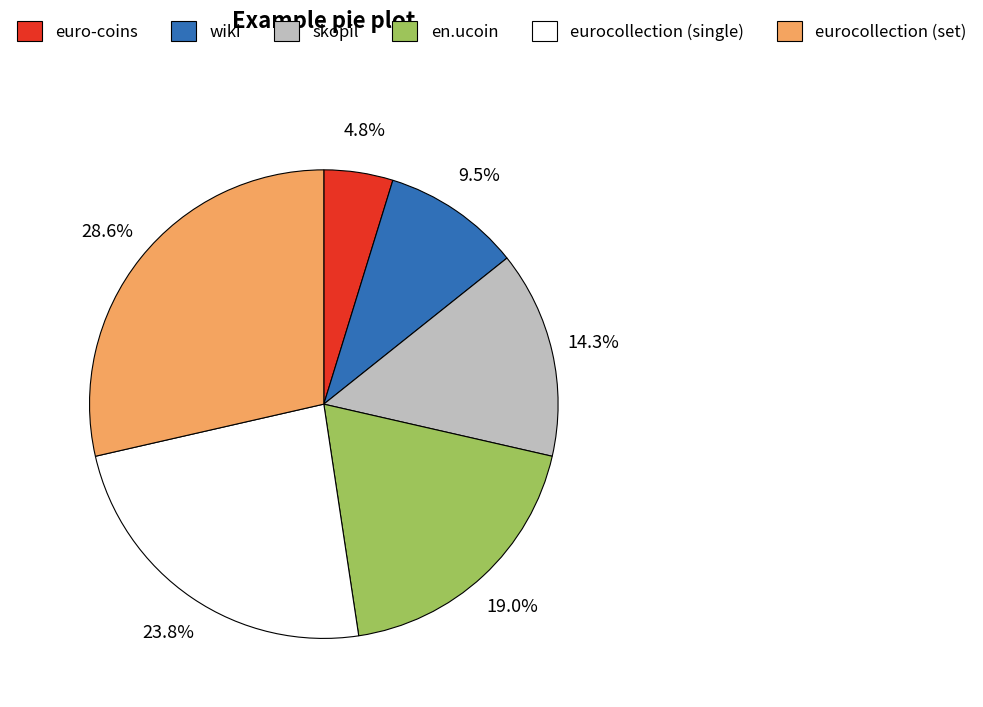

Which category has the biggest portion of the pie?

eurocollection (set)